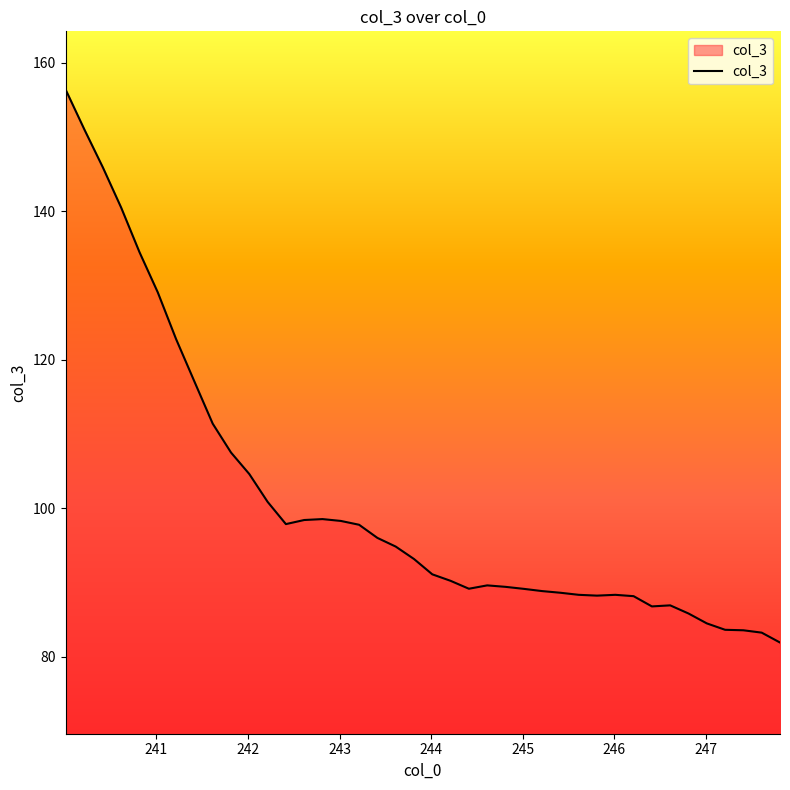

Count the number of data series in this chart.

1